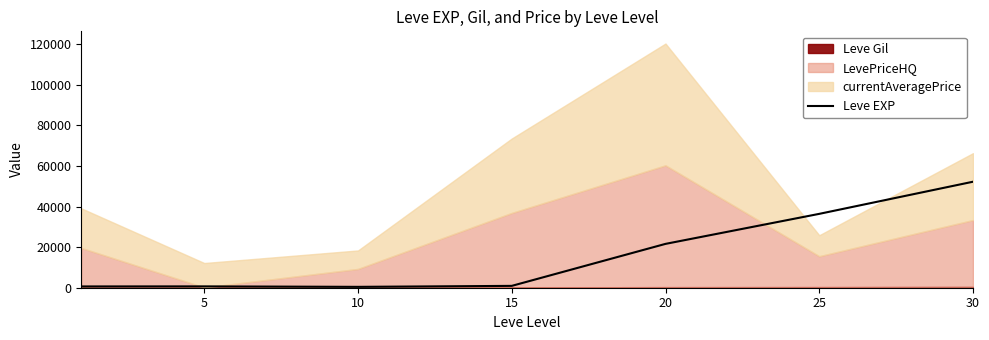

What is the sum of all values?

112840